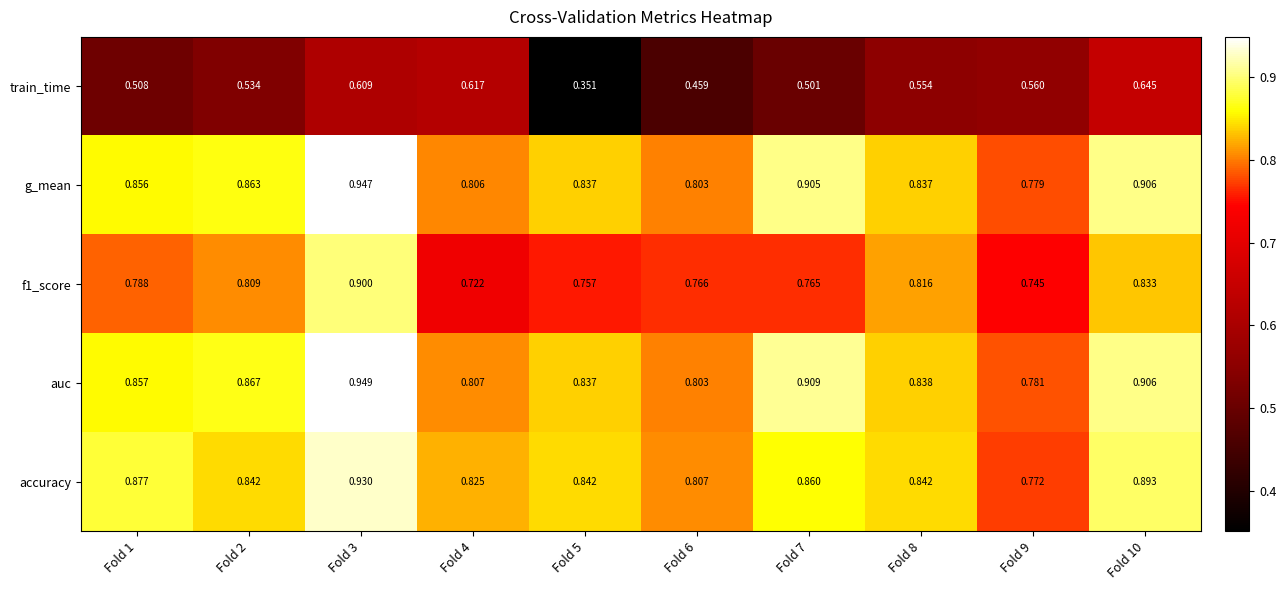

Which series has the largest range (max minus min)?

train_time